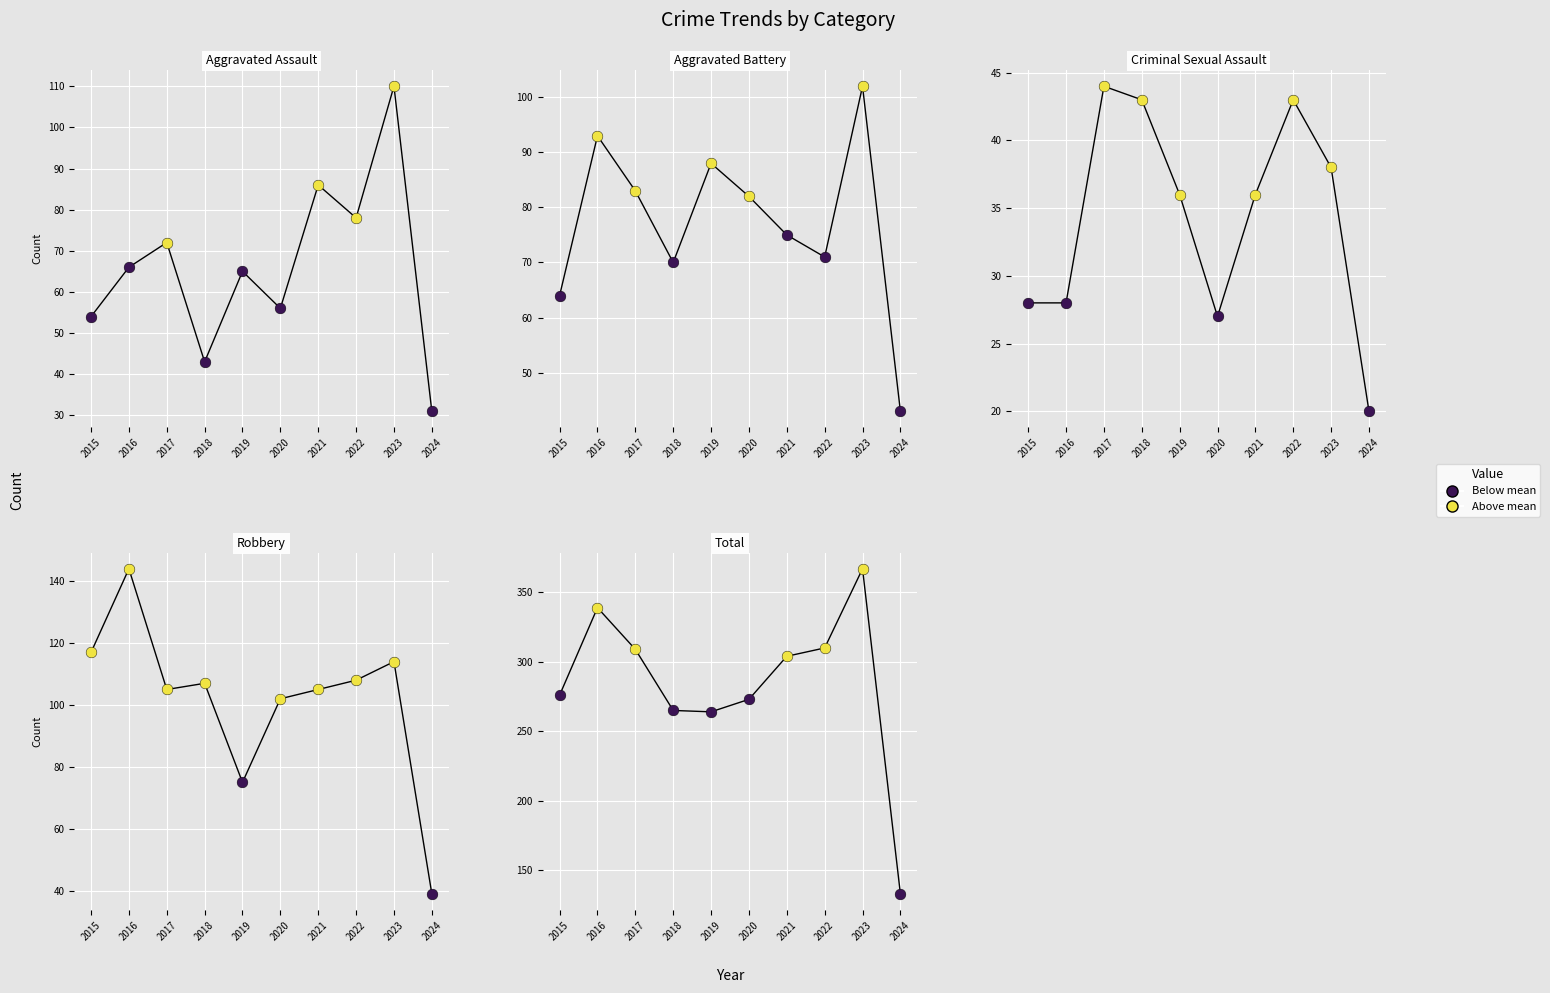

Which series has the widest spread of Y values?

Total